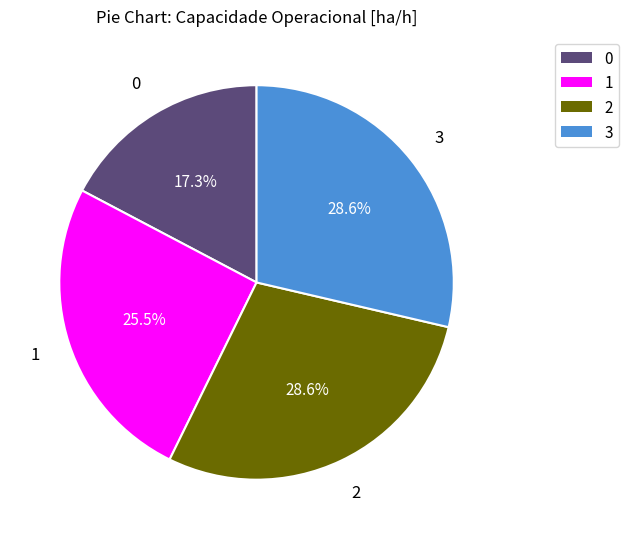

True or false: 2 accounts for 41% of the total.

False